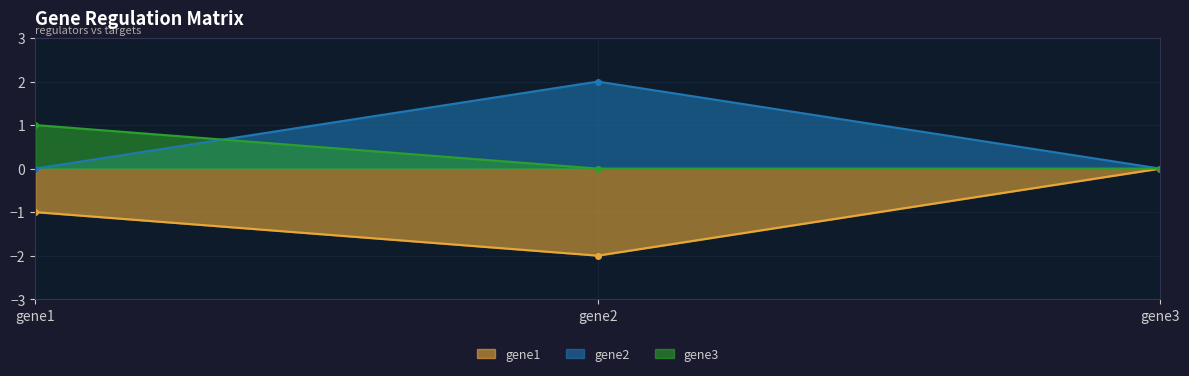

Is it true that gene2 equals 3 at gene2?

False